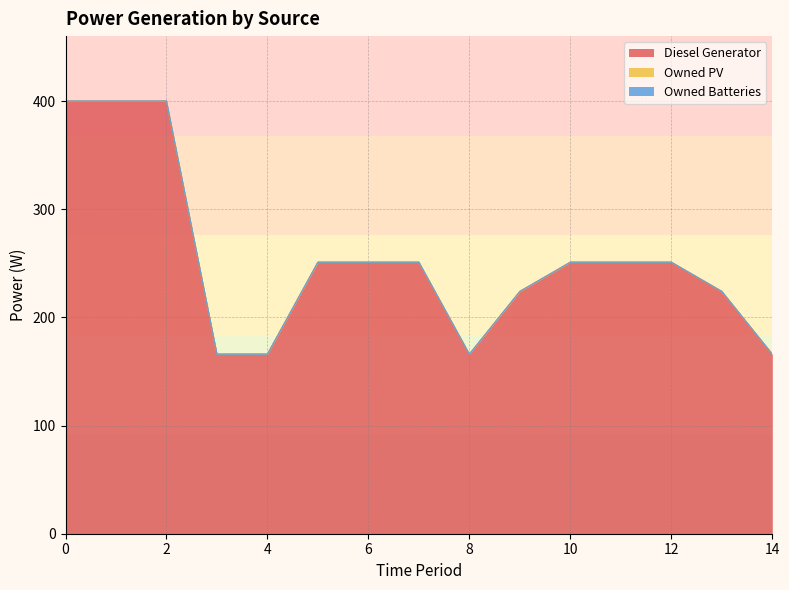

What is the sum of the Diesel Generator values at 13 and 7?

475